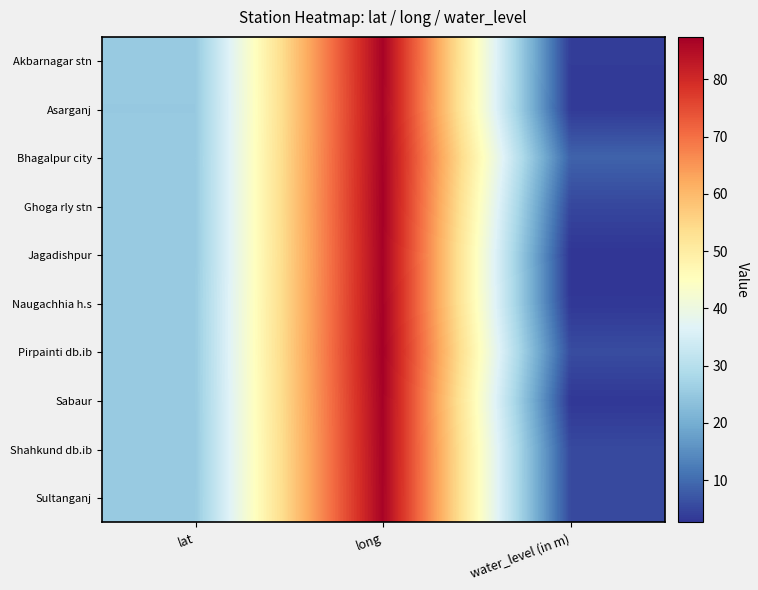

Reading right to left, what are all the values shown in this chart?

Akbarnagar stn: water_level (in m)=3.6	long=86.8	lat=25.2
Asarganj: water_level (in m)=3.4	long=86.7	lat=25.1
Bhagalpur city: water_level (in m)=8.8	long=87.0	lat=25.2
Ghoga rly stn: water_level (in m)=5.1	long=87.2	lat=25.2
Jagadishpur: water_level (in m)=2.6	long=87.0	lat=25.2
Naugachhia h.s: water_level (in m)=3.0	long=87.1	lat=25.4
Pirpainti db.ib: water_level (in m)=5.8	long=87.4	lat=25.3
Sabaur: water_level (in m)=3.0	long=87.0	lat=25.2
Shahkund db.ib: water_level (in m)=5.4	long=86.8	lat=25.2
Sultanganj: water_level (in m)=5.5	long=86.7	lat=25.2